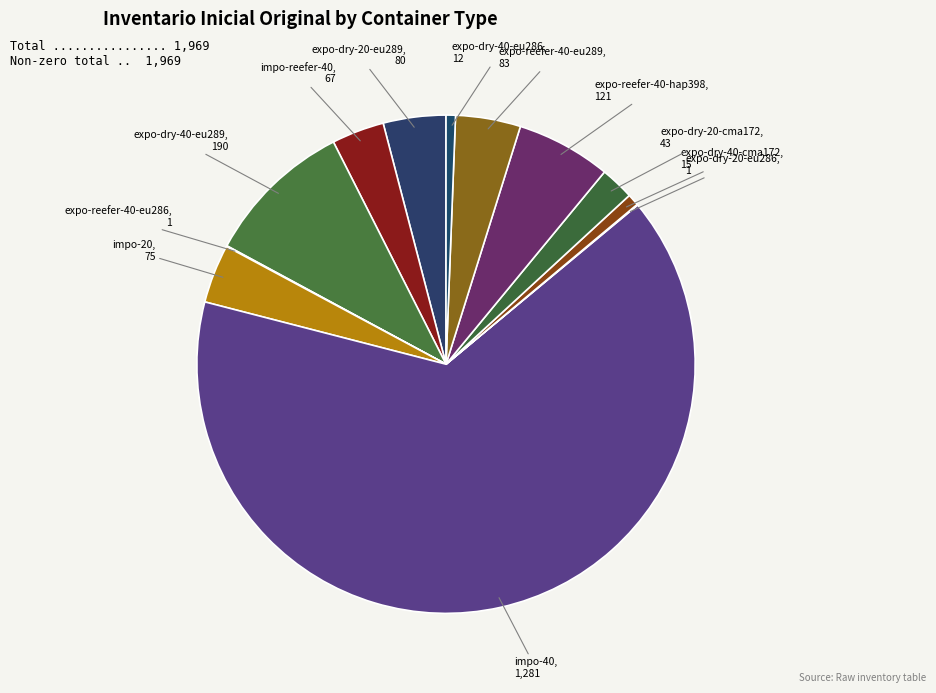

What is the largest slice in the pie chart?

impo-40